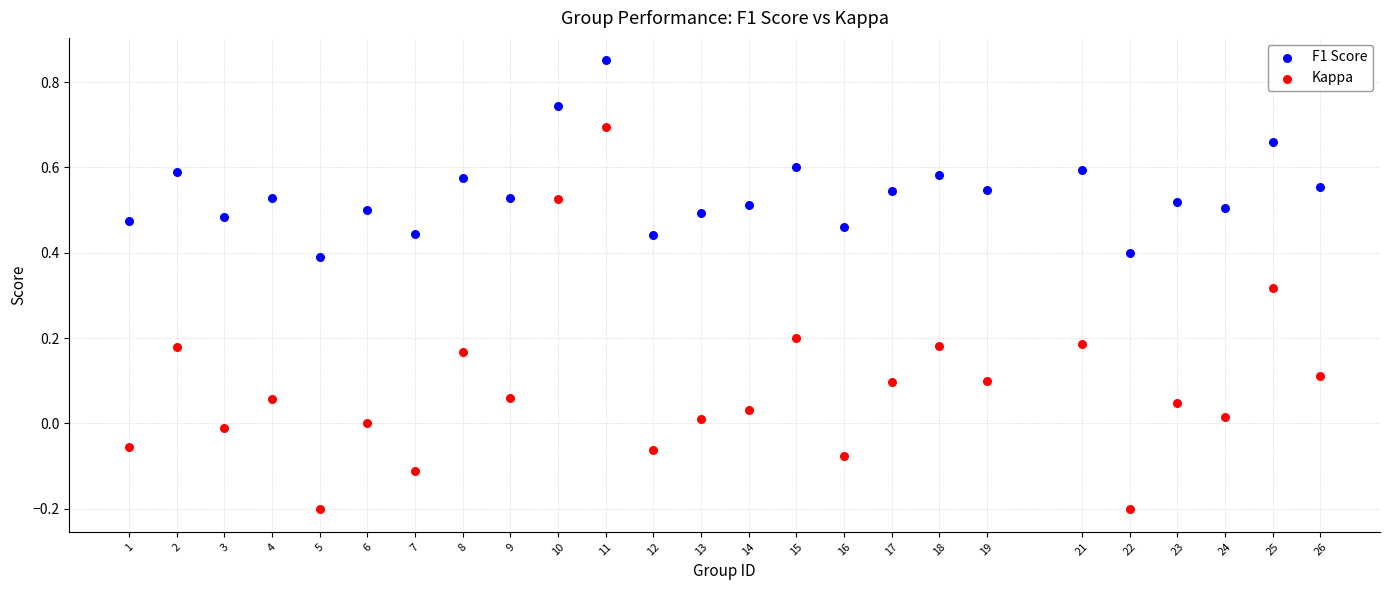

What are all the series names shown in the legend?

F1 Score, Kappa